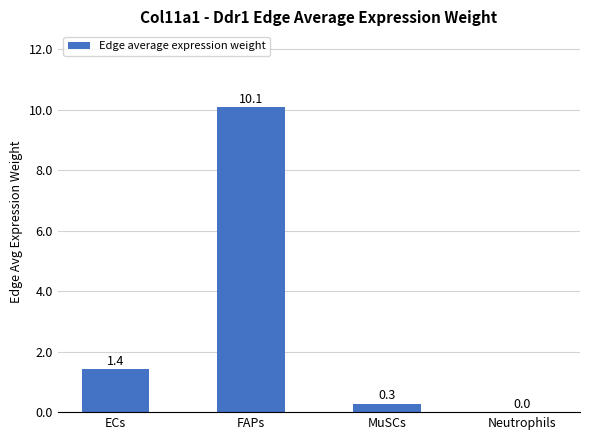

What is the maximum value shown in the chart?

10.1